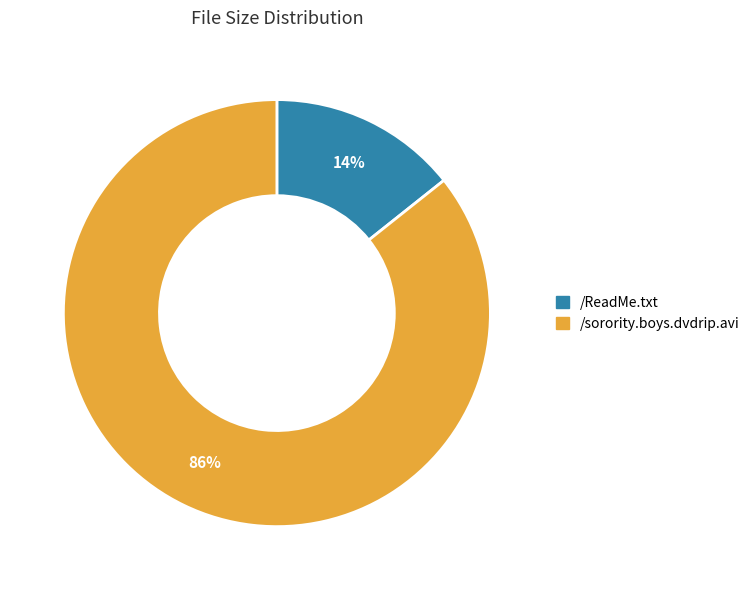

Rank the categories by value from highest to lowest.

/sorority.boys.dvdrip.avi, /ReadMe.txt